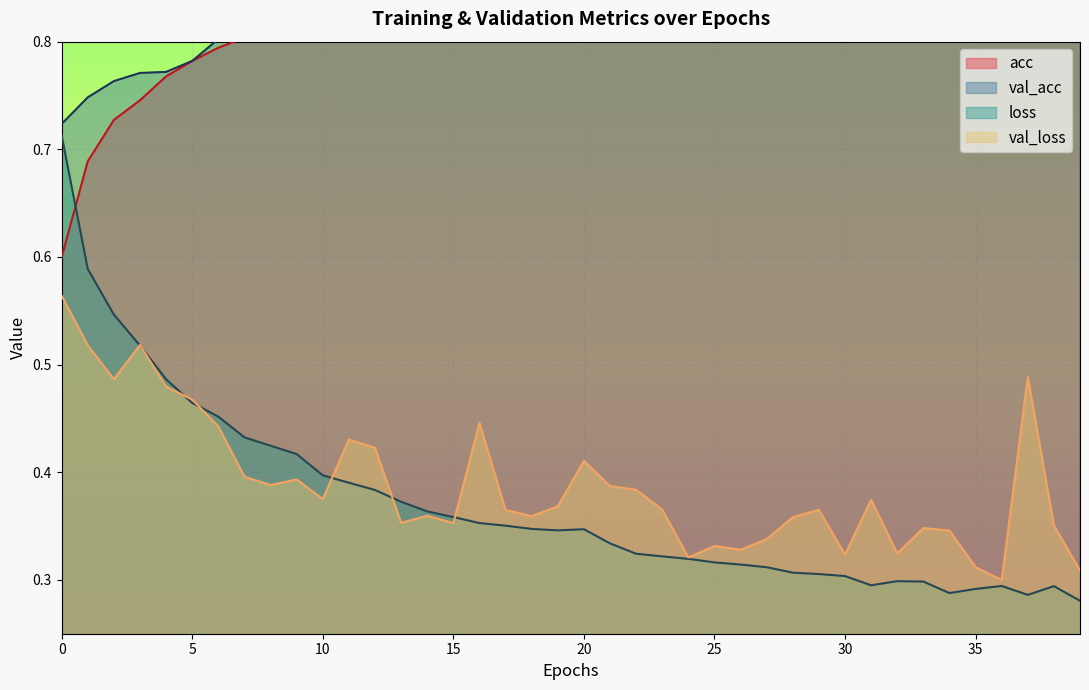

How many data points does each series have?

40